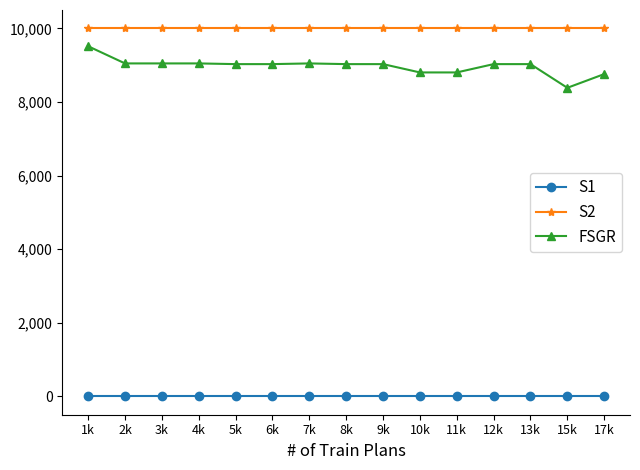

What is the average value of the FSGR series?

8975.3